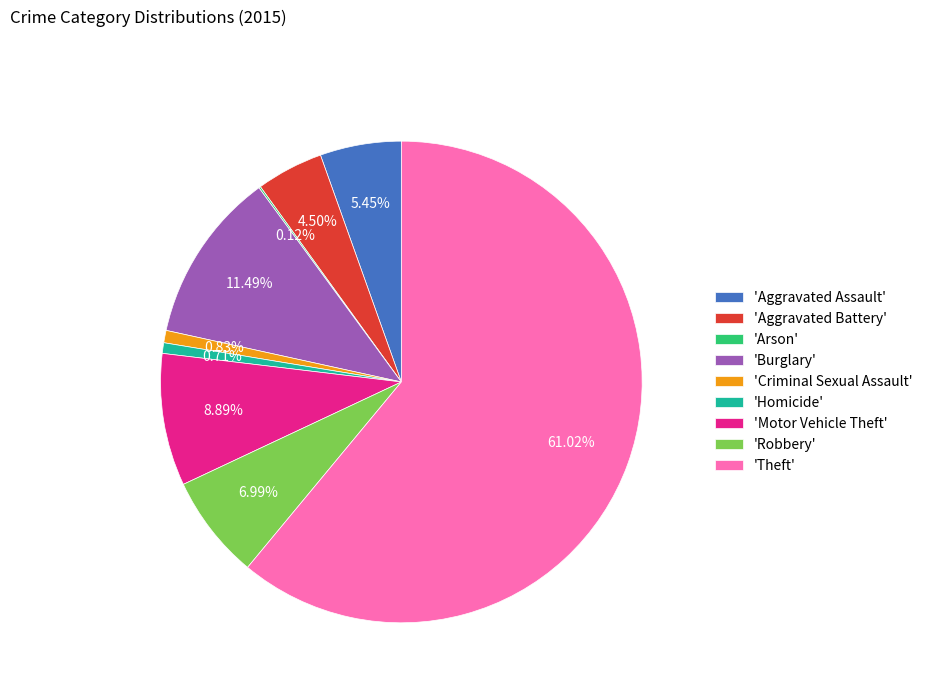

What is the majority slice?

'Theft'